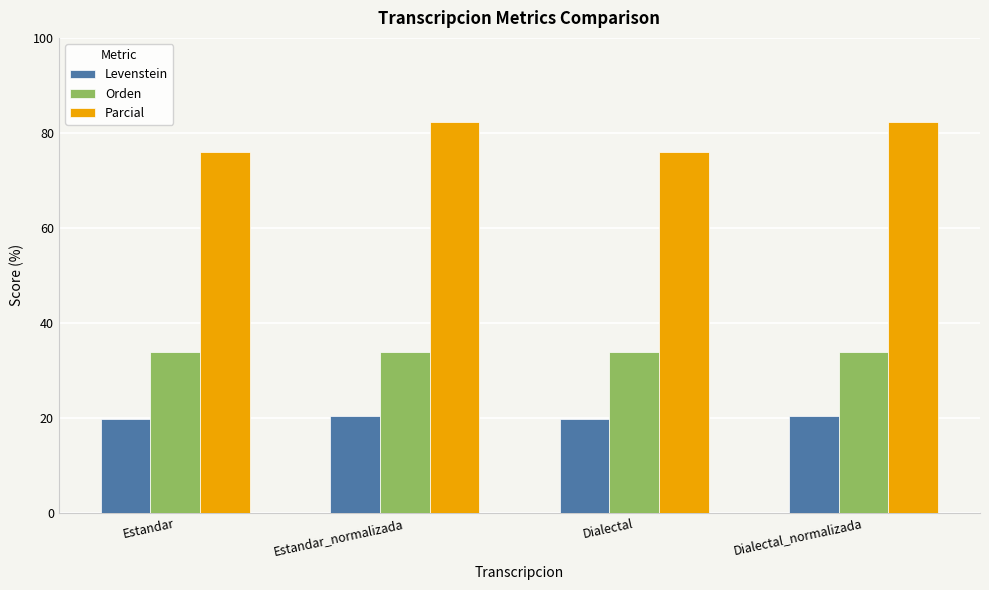

What is the label of the 1st bar from the right?

Dialectal_normalizada